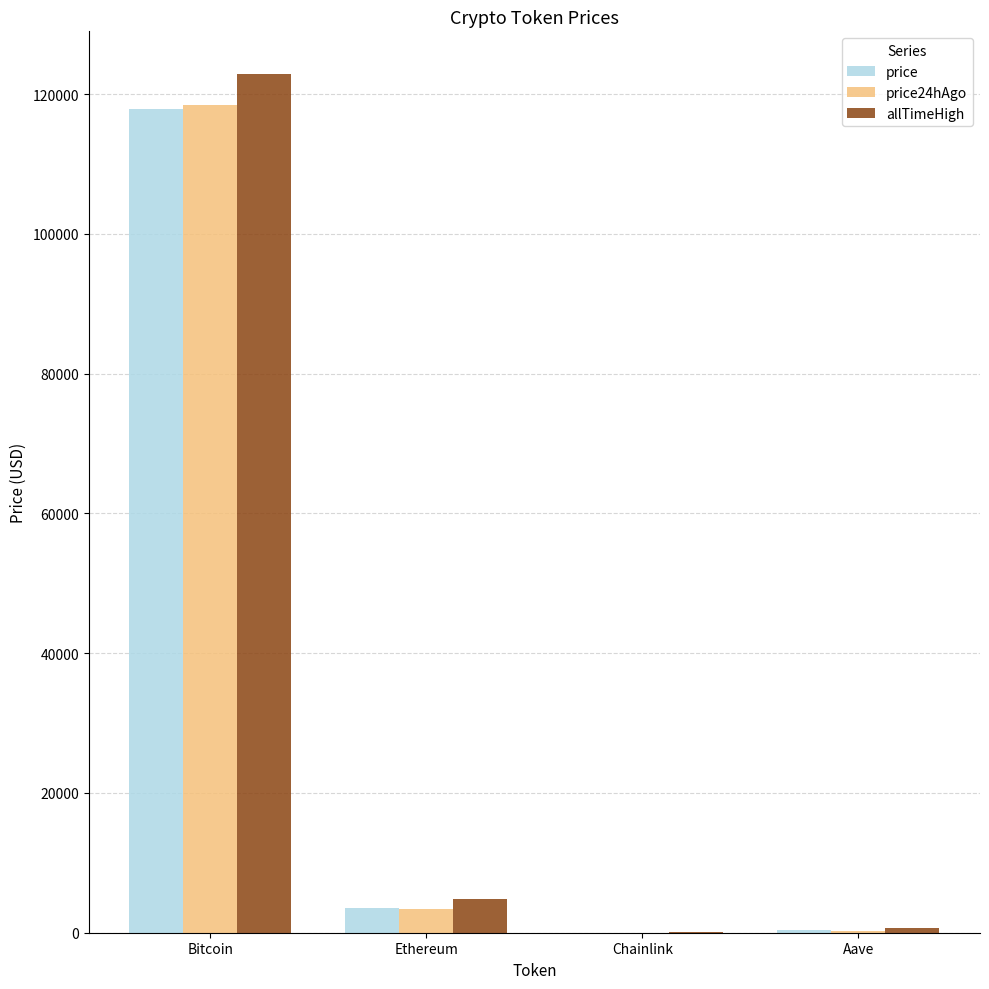

At which category is the sum across all series the highest?

Bitcoin